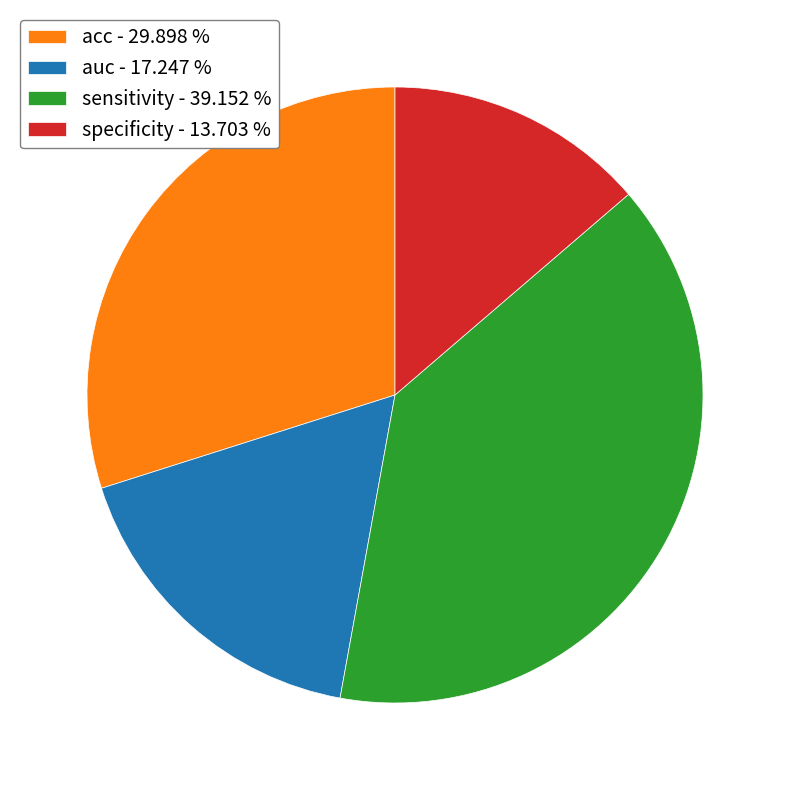

Is there any slice that represents more than half of the pie?

No